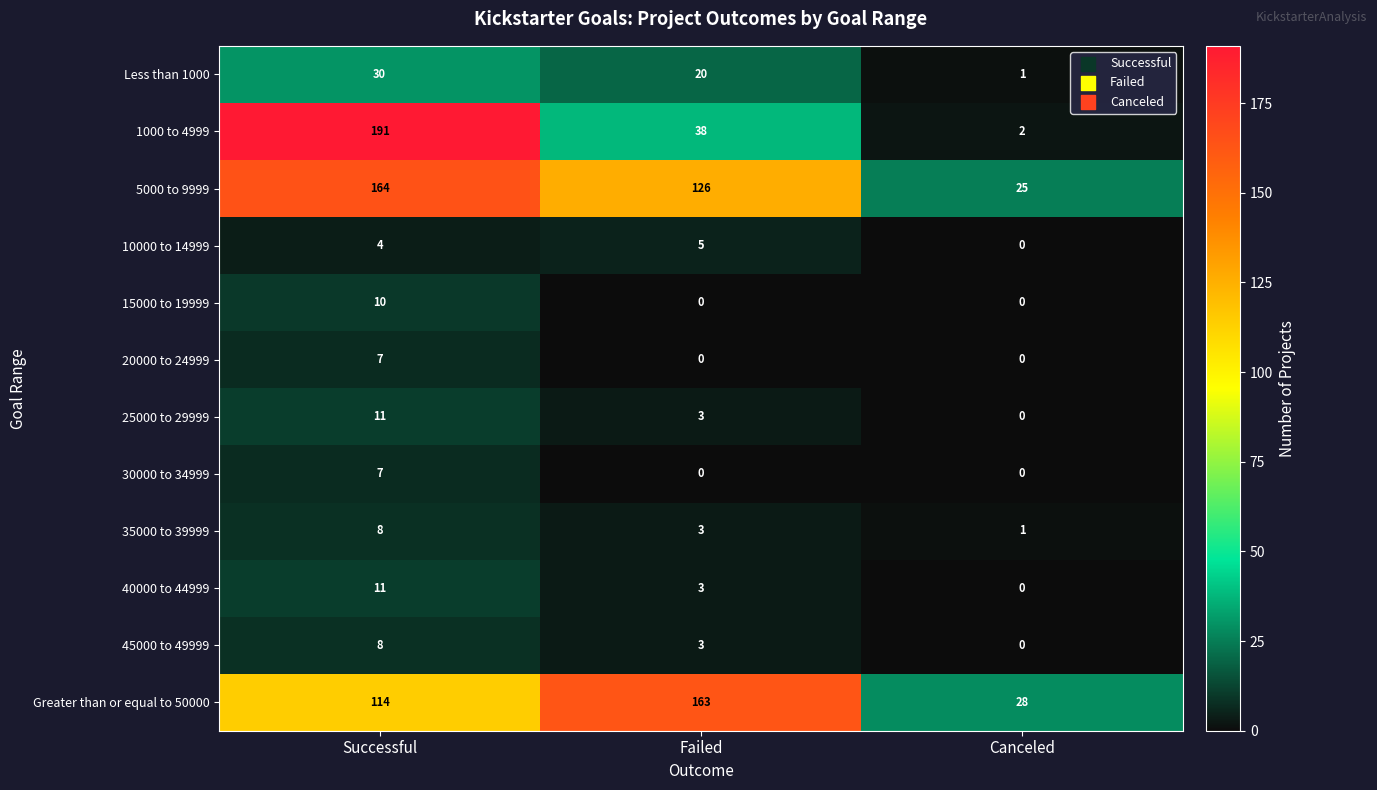

How many 40000 to 44999 values are between 0 and 11?

3